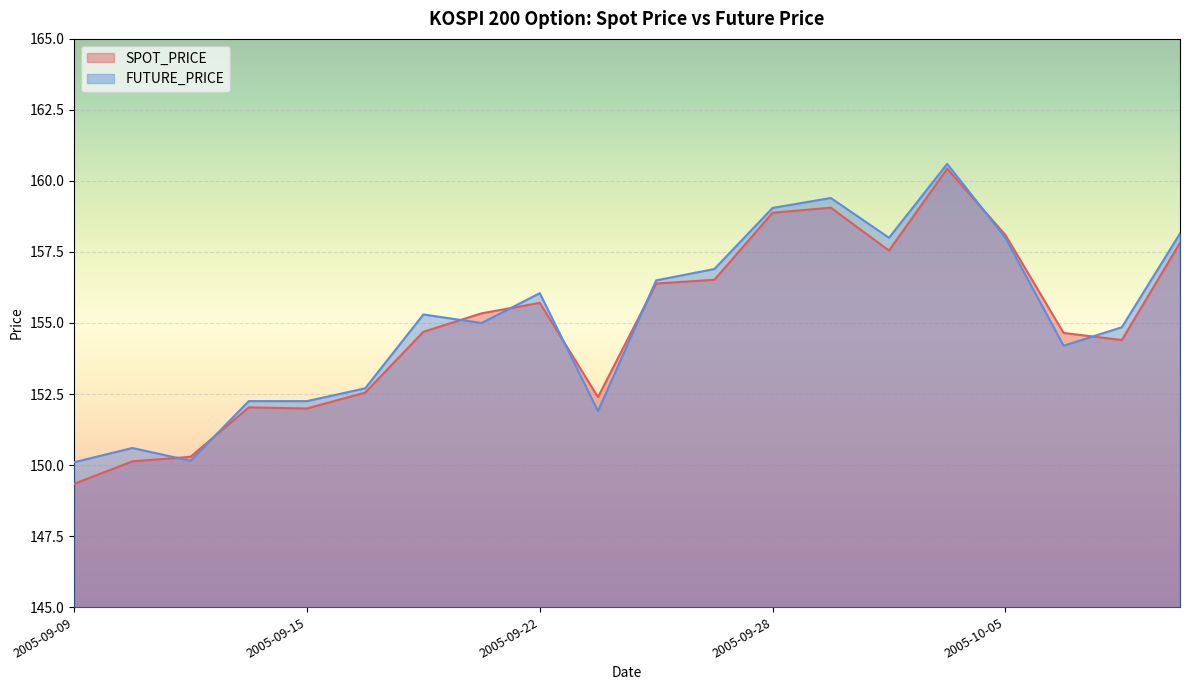

At how many categories does at least one series exceed 151?

17